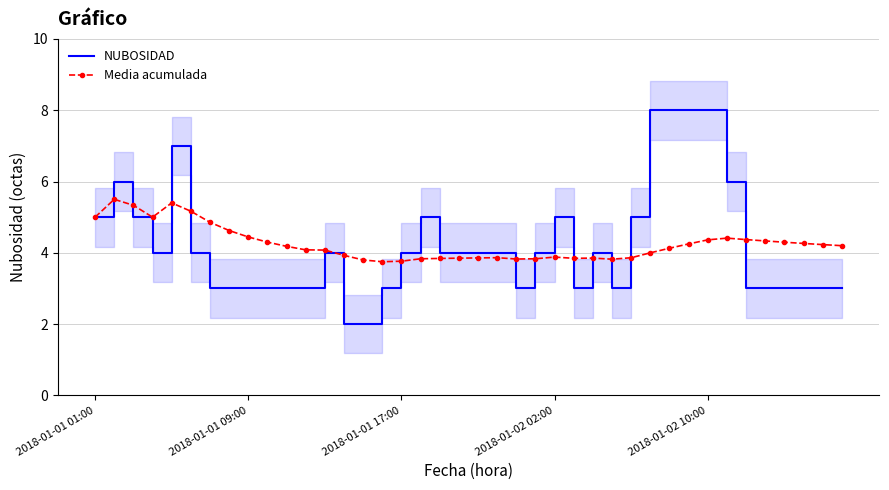

What is the lowest value of the Media acumulada series?

3.8